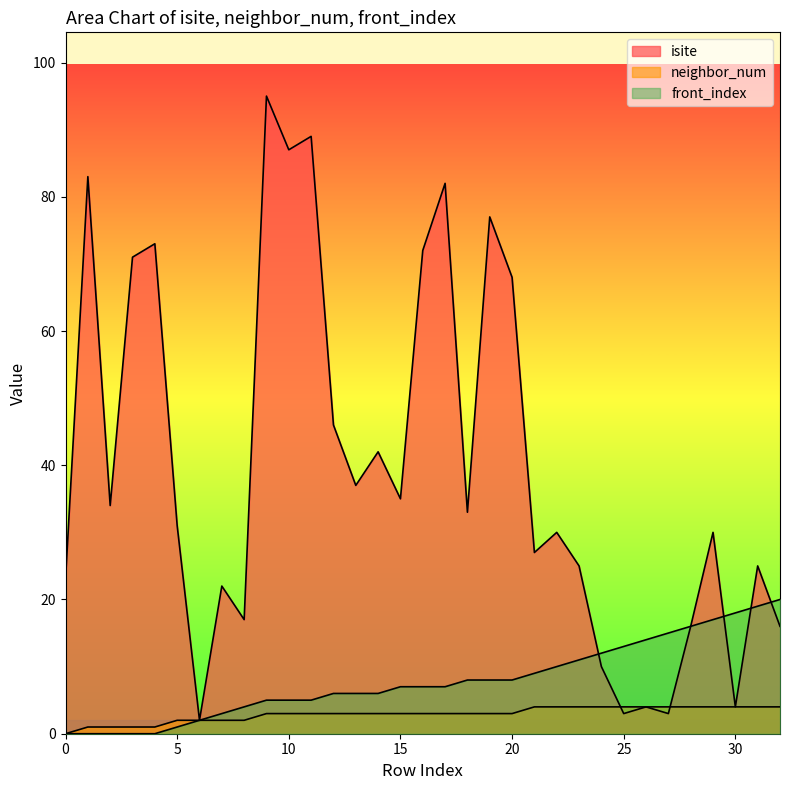

Which has a higher value, 2 or 7?

2